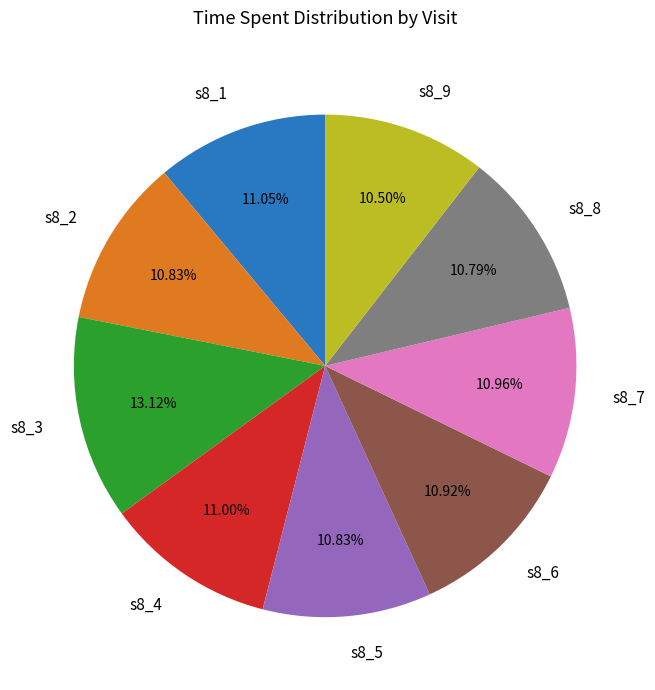

Is it true that s8_5 is 11% of the pie?

True